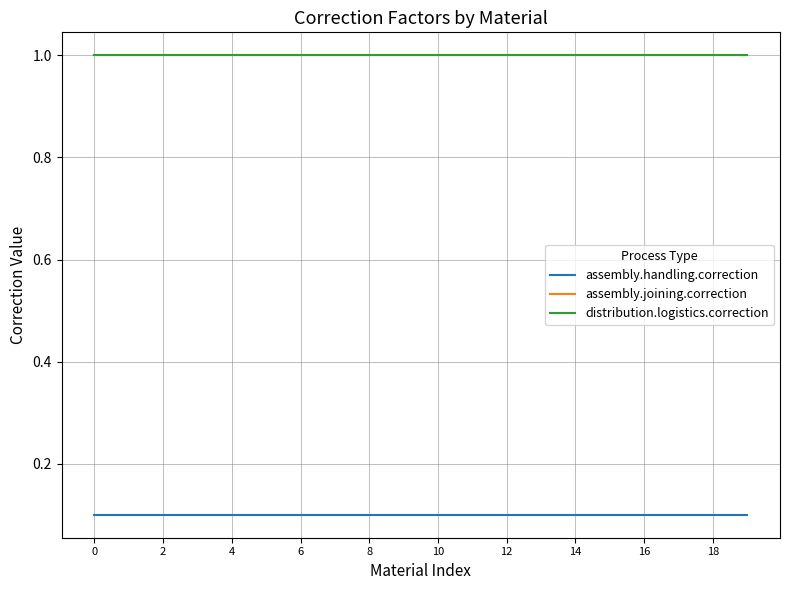

Does the chart have visible grid lines?

Yes